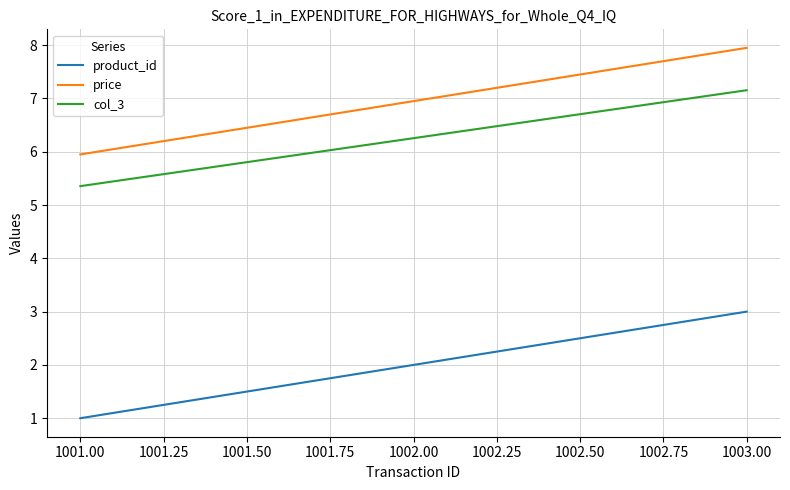

What is the total value across all series at 1003.00?

18.1